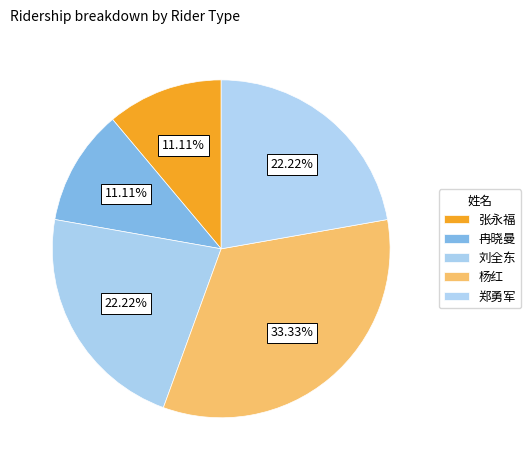

Combined, do 杨红 and 冉晓曼 account for over 50%?

No